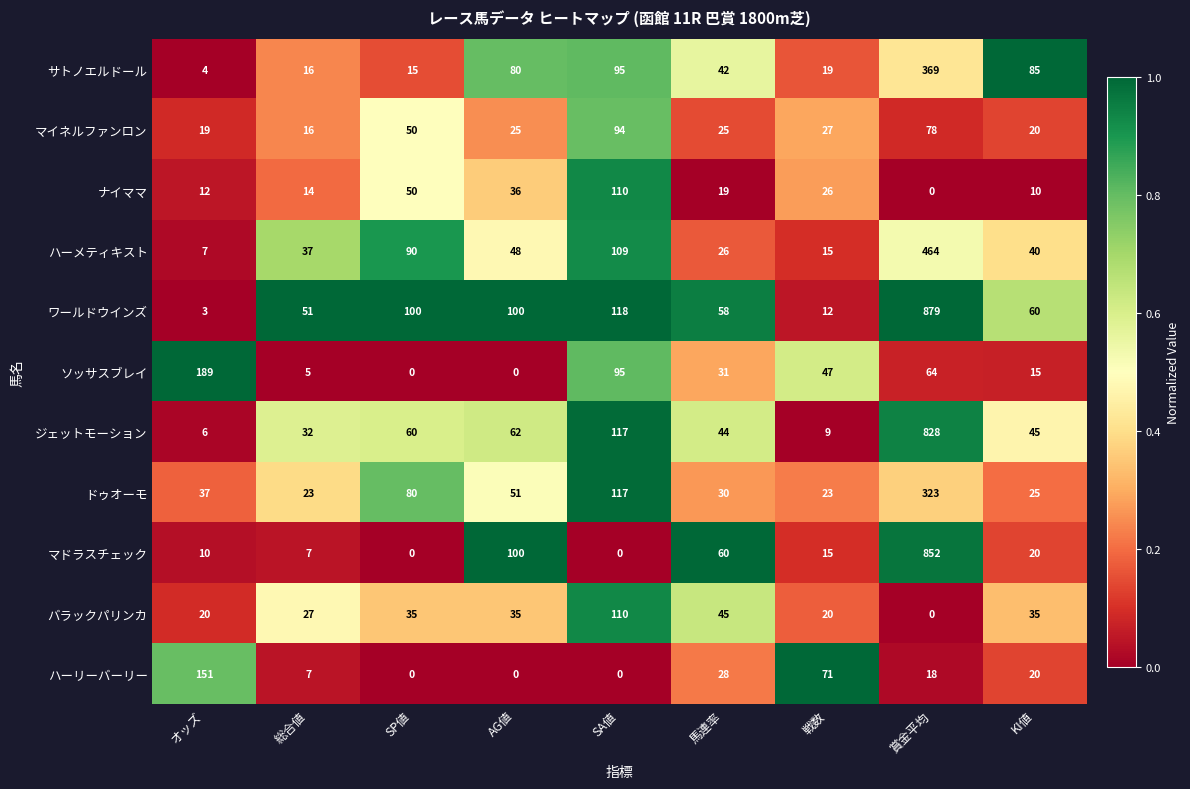

At which category is the sum across all series the highest?

賞金平均